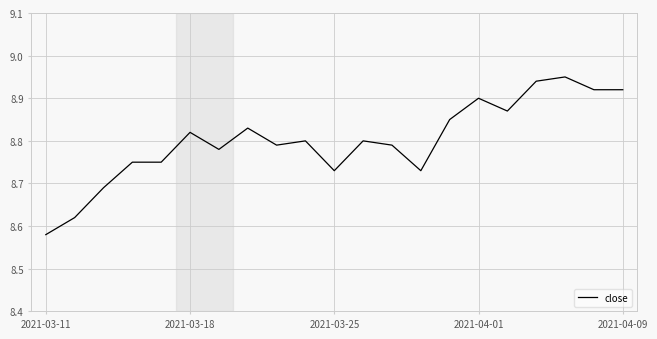

How many lines are shown in the chart?

1